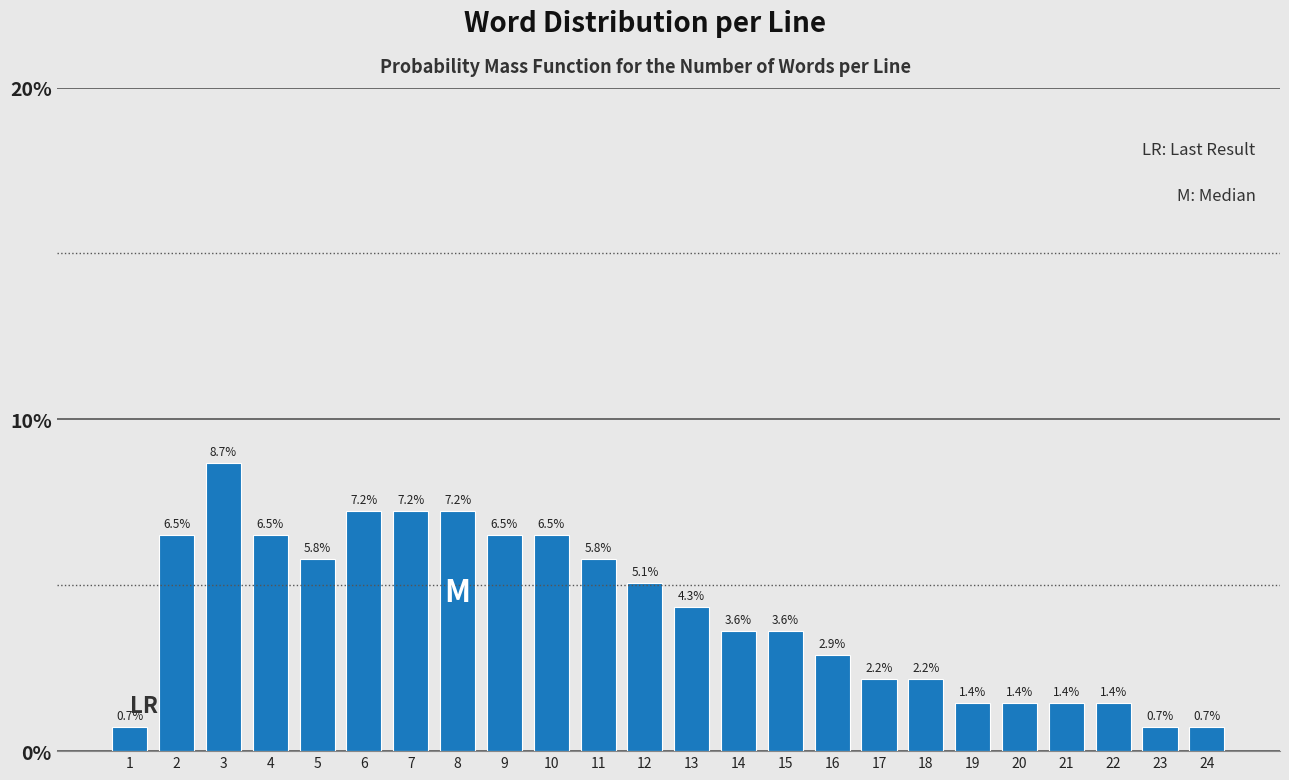

Reading left to right, extract all data points from this chart.

0.7	6.5	8.7	6.5	5.8	7.2	7.2	7.2	6.5	6.5	5.8	5.1	4.3	3.6	3.6	2.9	2.2	2.2	1.4	1.4	1.4	1.4	0.7	0.7